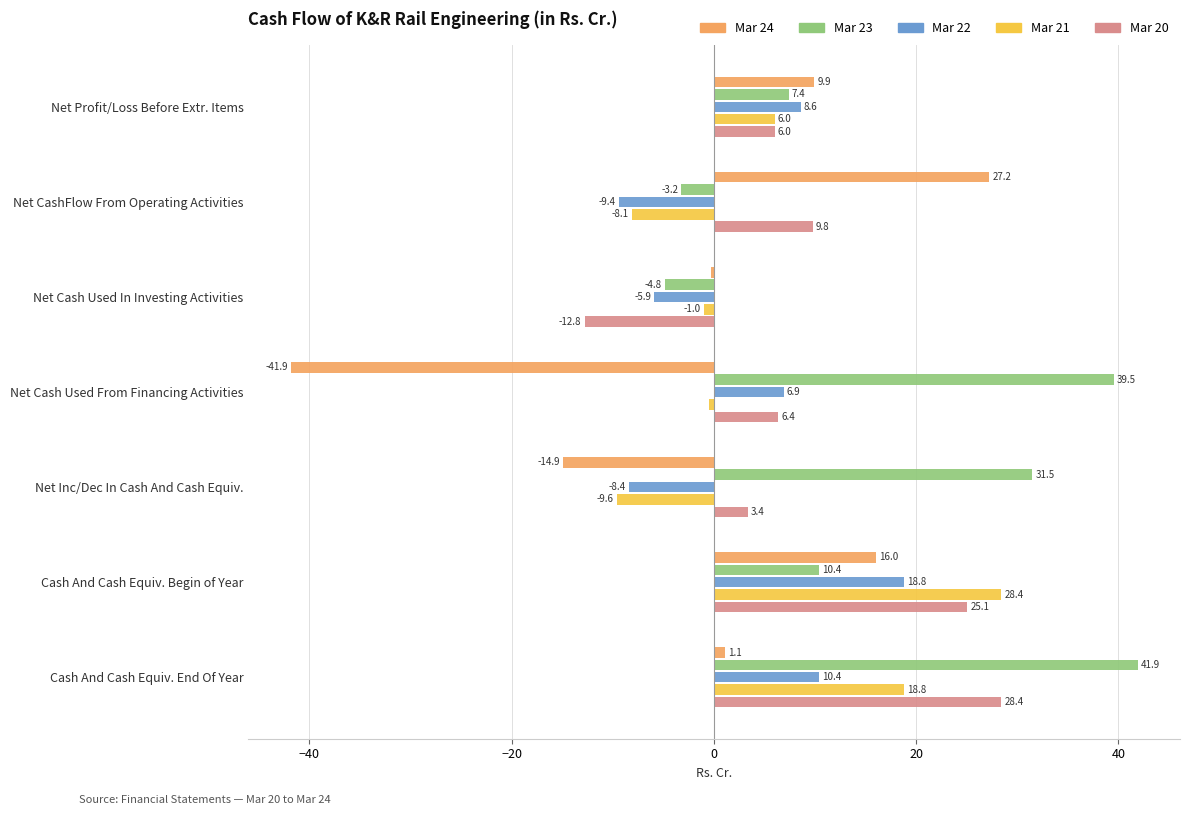

At which label is Mar 23 closest to 18?

Cash And Cash Equiv. Begin of Year